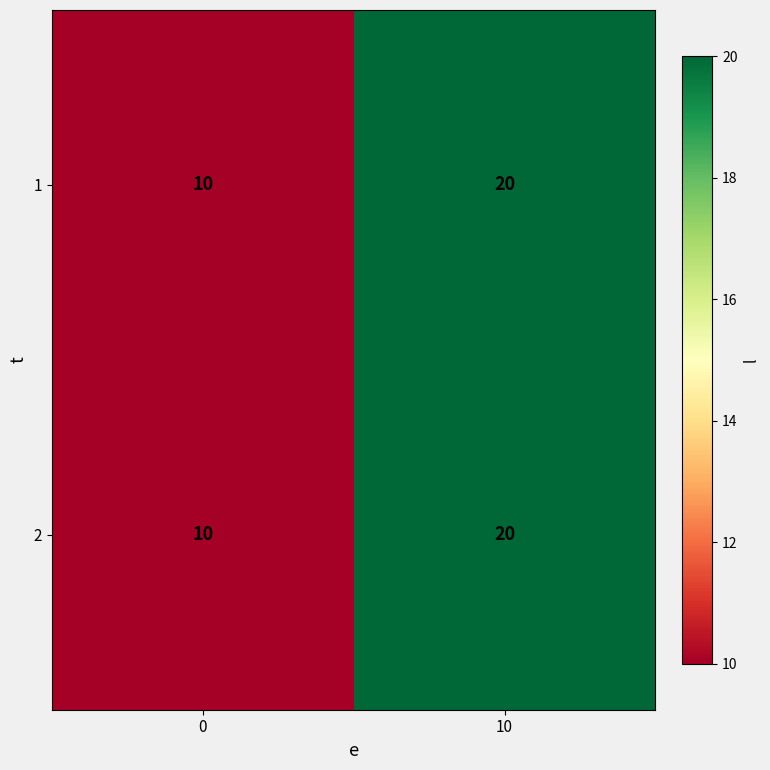

True or false: 2 has a value of 10 at 0.

True